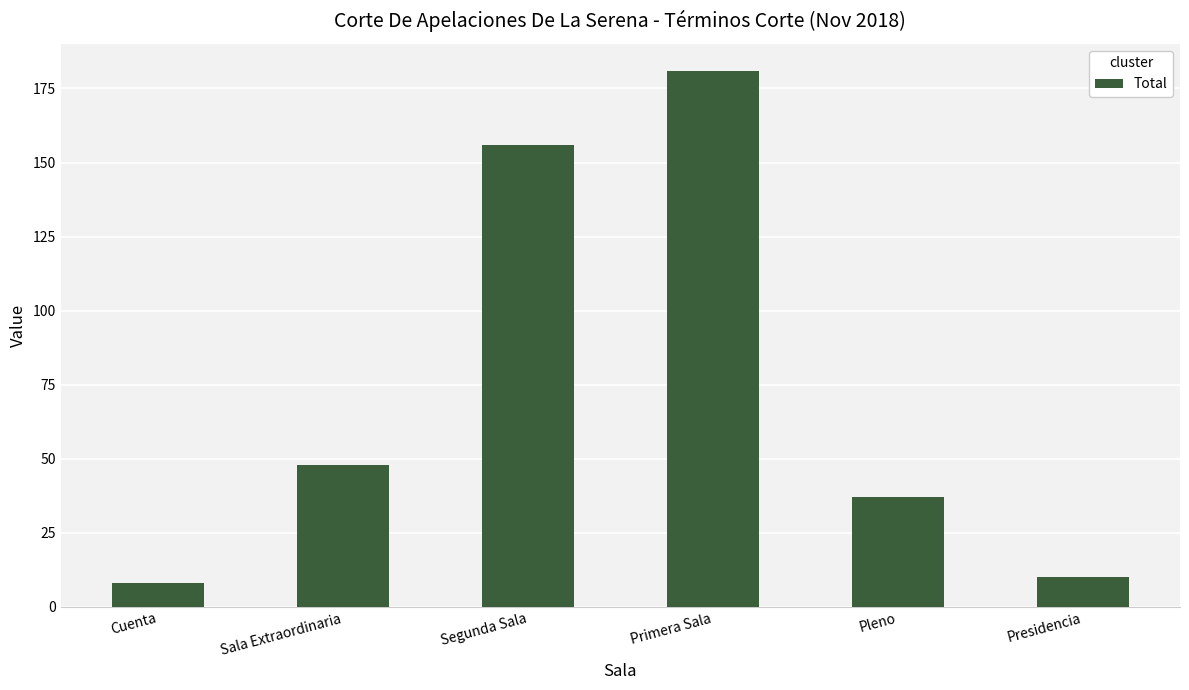

List the labels in order of value, smallest first.

Cuenta, Presidencia, Pleno, Sala Extraordinaria, Segunda Sala, Primera Sala